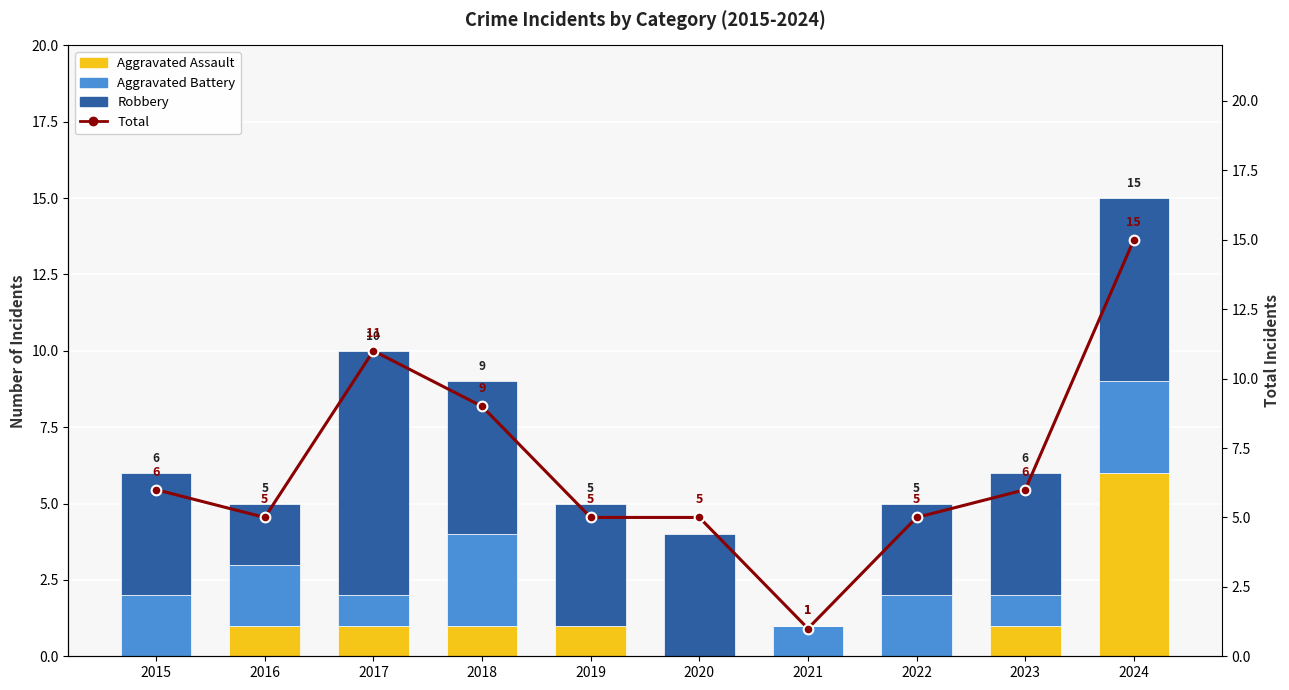

Reading left to right, list all the values displayed in this chart.

Aggravated Assault: 2015=0	2016=1	2017=1	2018=1	2019=1	2020=0	2021=0	2022=0	2023=1	2024=6
Aggravated Battery: 2015=2	2016=2	2017=1	2018=3	2019=0	2020=0	2021=1	2022=2	2023=1	2024=3
Robbery: 2015=4	2016=2	2017=8	2018=5	2019=4	2020=4	2021=0	2022=3	2023=4	2024=6
Total: 2015=6	2016=5	2017=11	2018=9	2019=5	2020=5	2021=1	2022=5	2023=6	2024=15